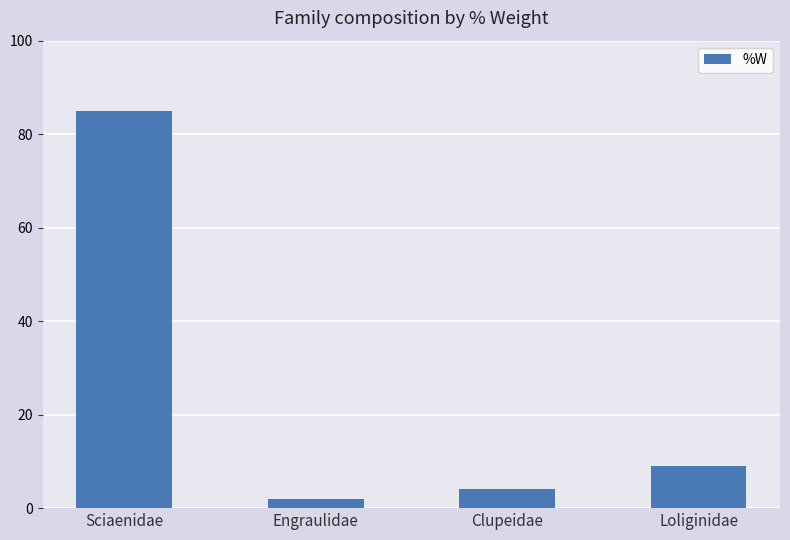

Does the chart contain any negative values?

No